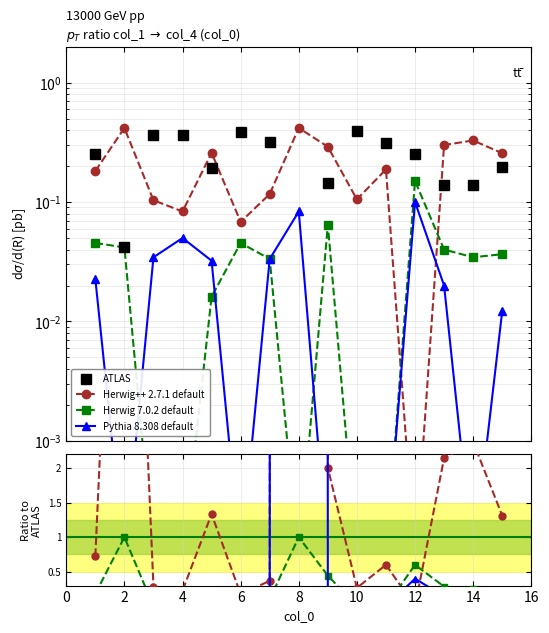

Which has a higher value, 16 or 12?

12